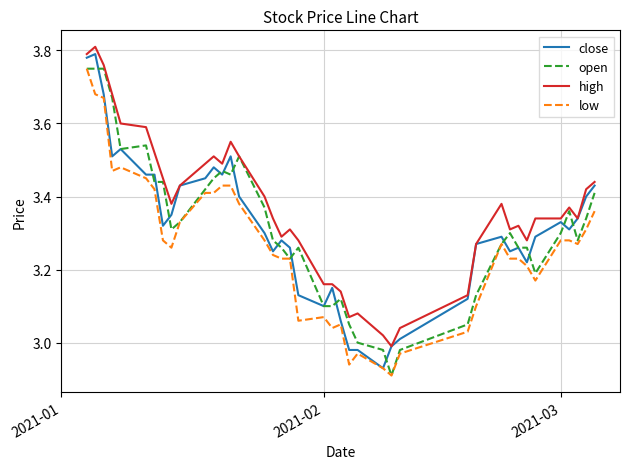

Which series has the largest total across all categories?

high